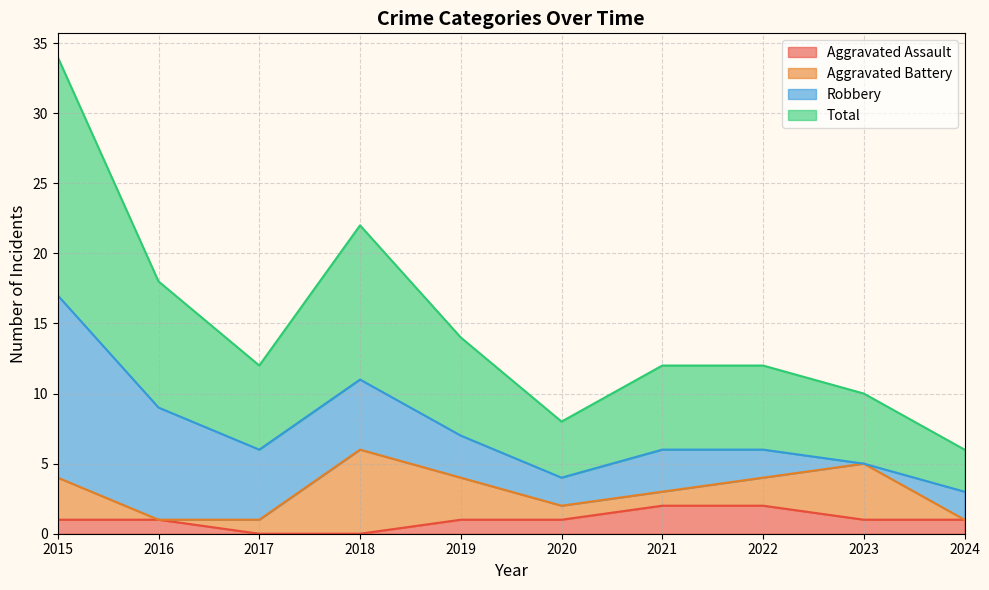

Which category has the highest value in the Total series?

2015